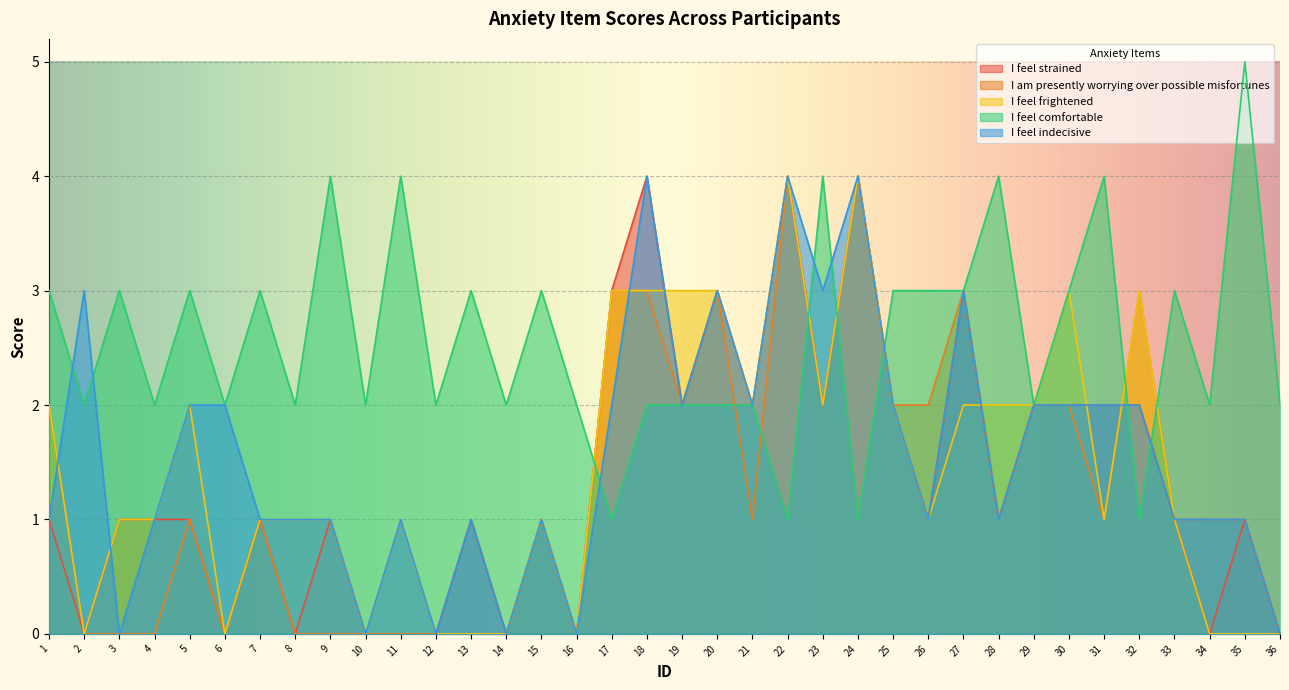

At how many categories does at least one series exceed 4?

1